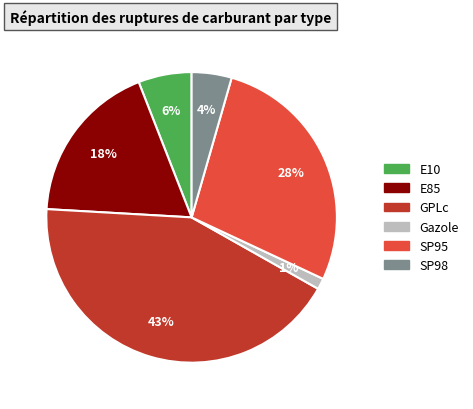

Which category has the smallest portion of the pie?

Gazole